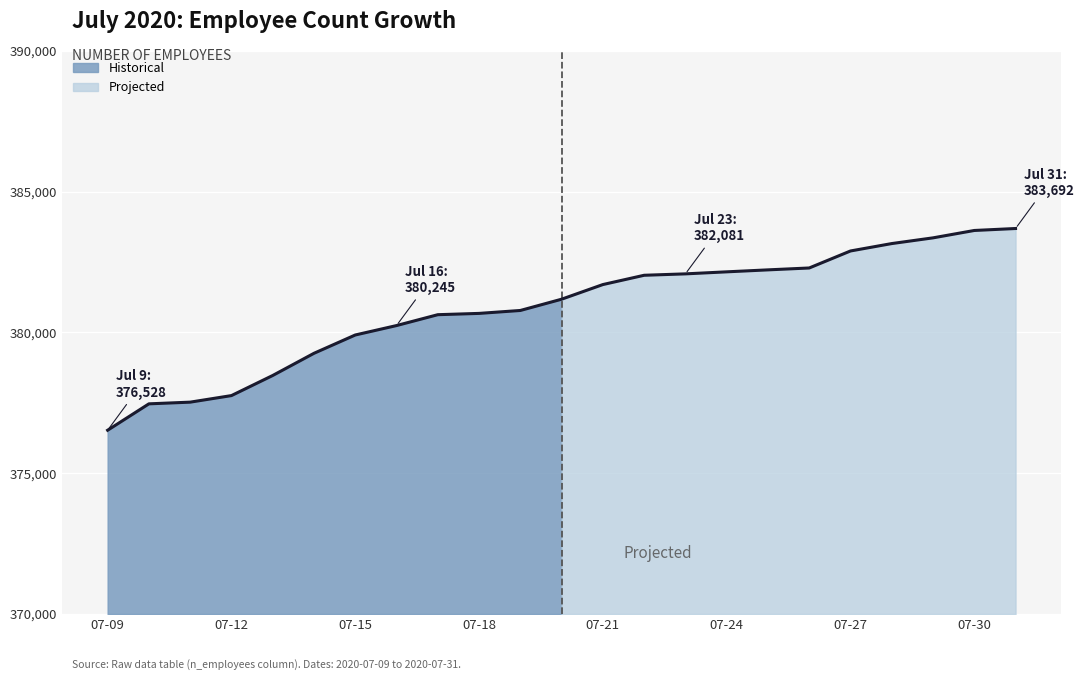

What is the smallest value displayed?

376528